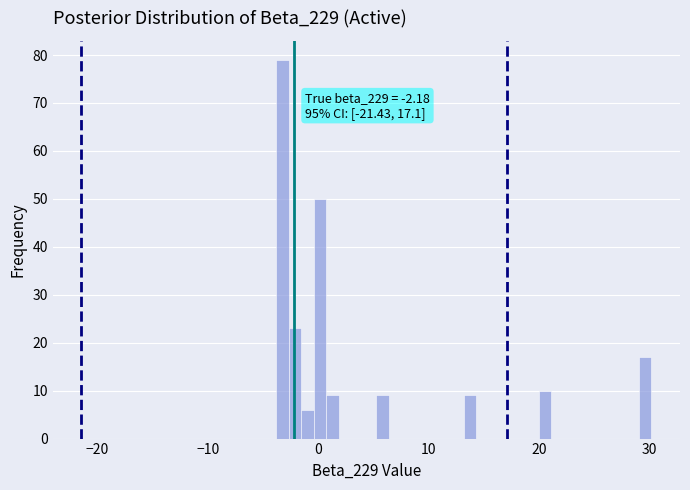

Around what value on the x-axis is the tallest bar? Give the approximate position of its centre, as read against the axis.

-3